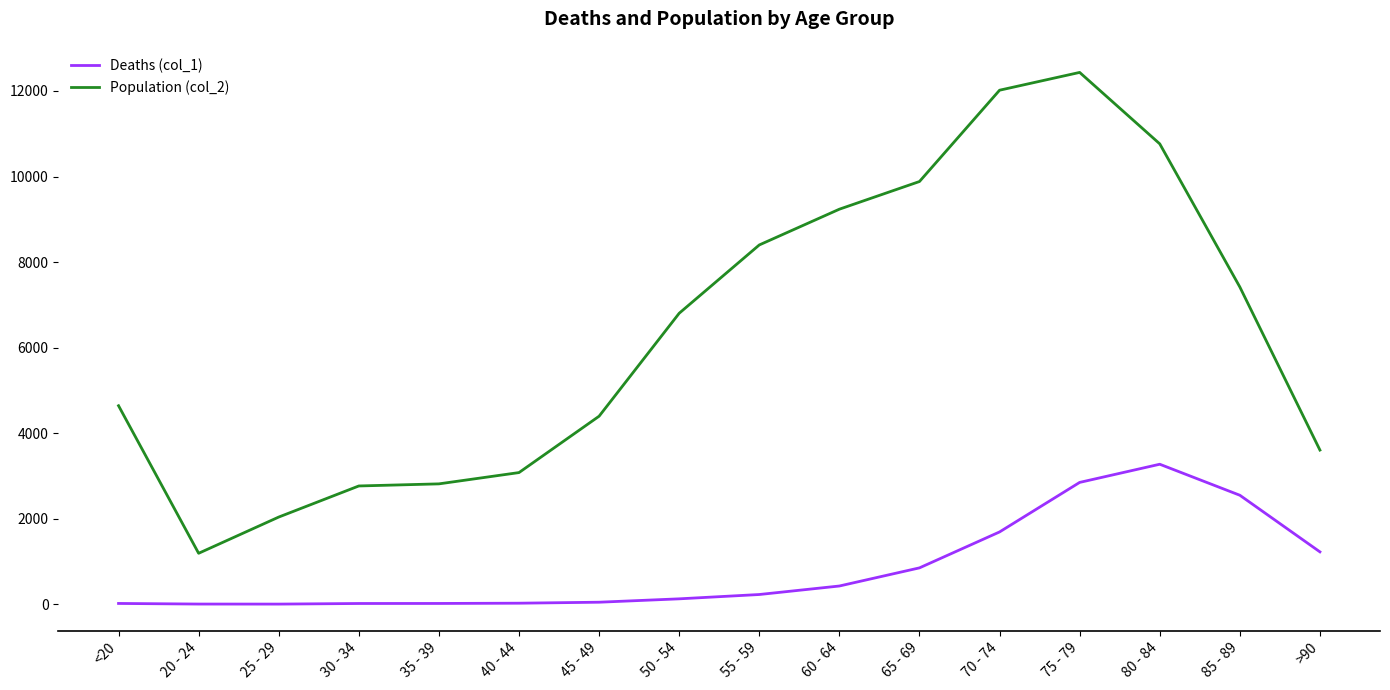

At which label is Population (col_2) closest to 6812?

50 - 54